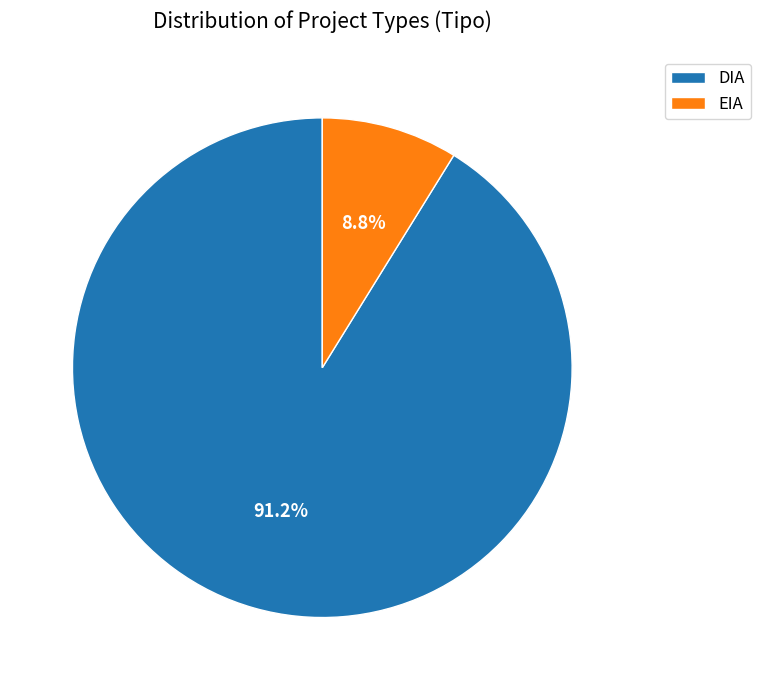

What is the majority slice?

DIA